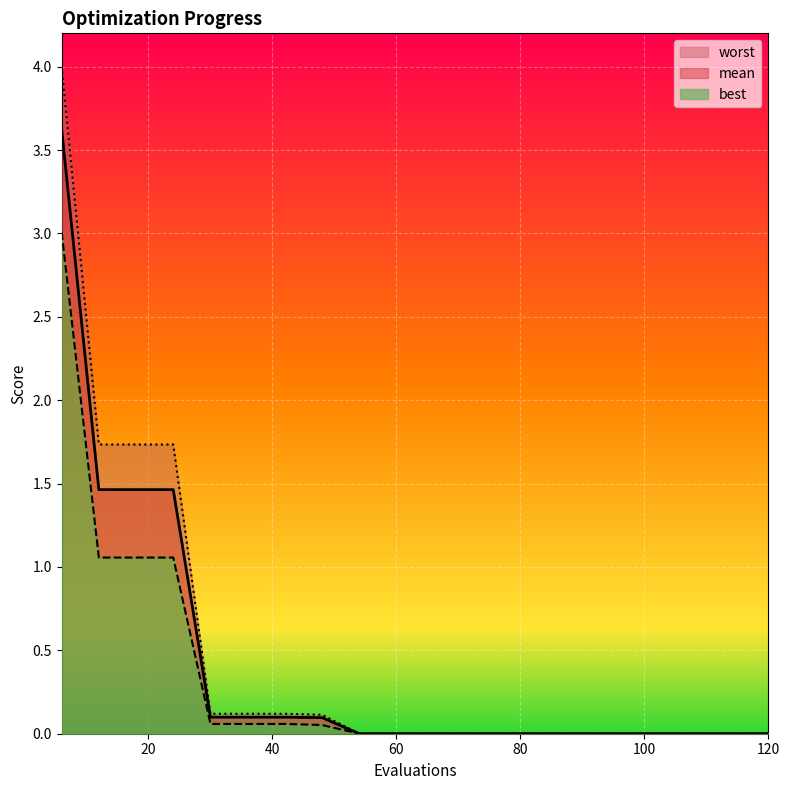

Between 78 and 114, which series saw the biggest shift?

mean